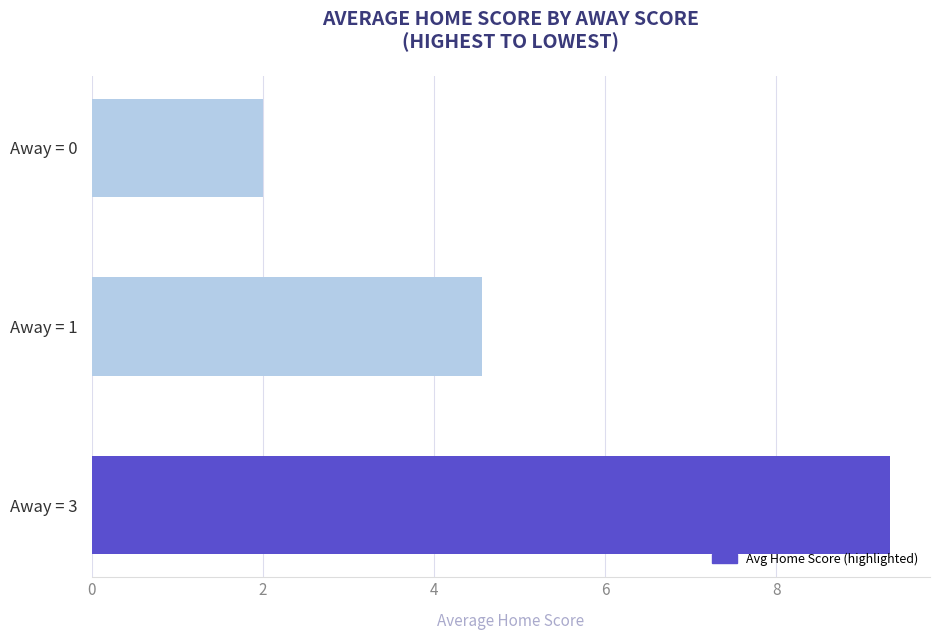

What is the difference between the maximum and minimum values?

7.3